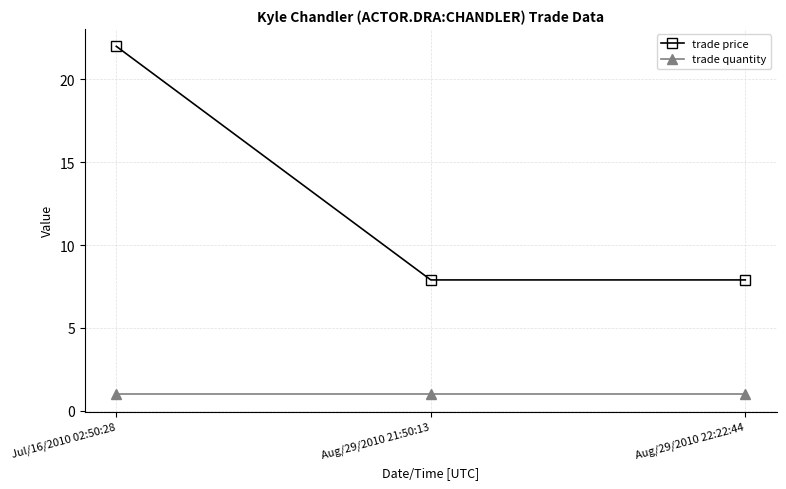

What is the label of the 1st point from the left?

Jul/16/2010 02:50:28